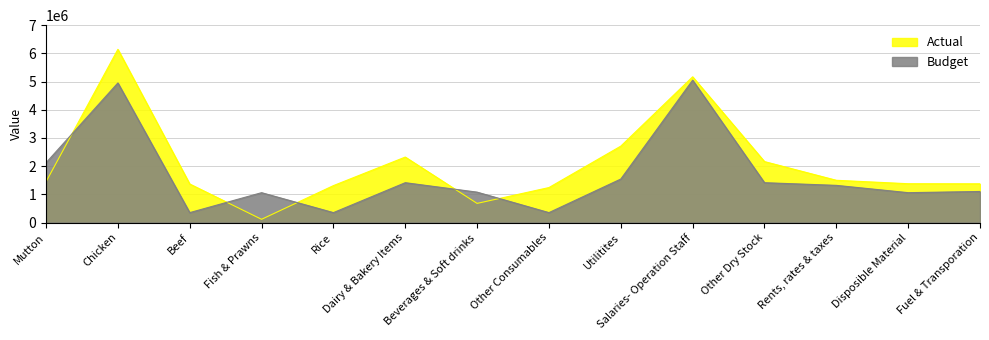

How many lines are shown in the chart?

2